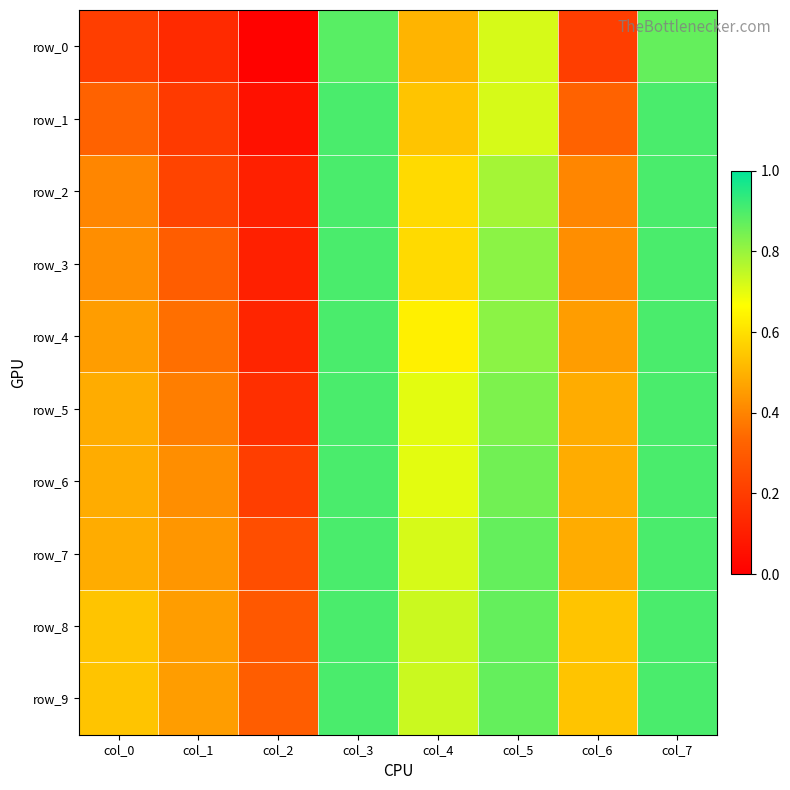

What is the highest value of the row_6 series?

0.9